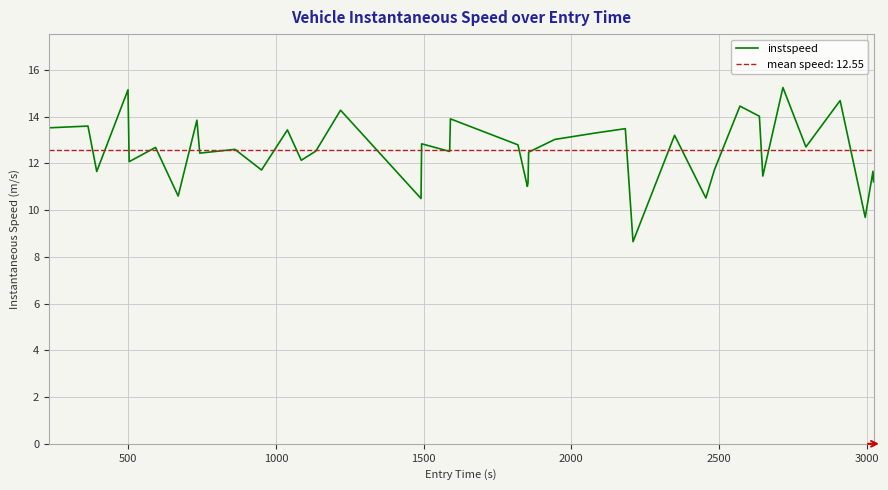

Count the number of categories in the chart.

40